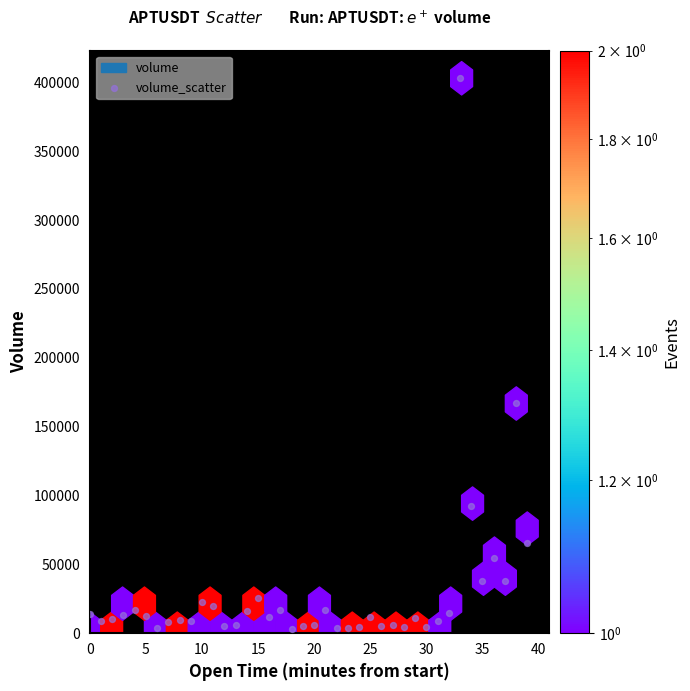

What is the range of Y values (max minus min)?

399670.0